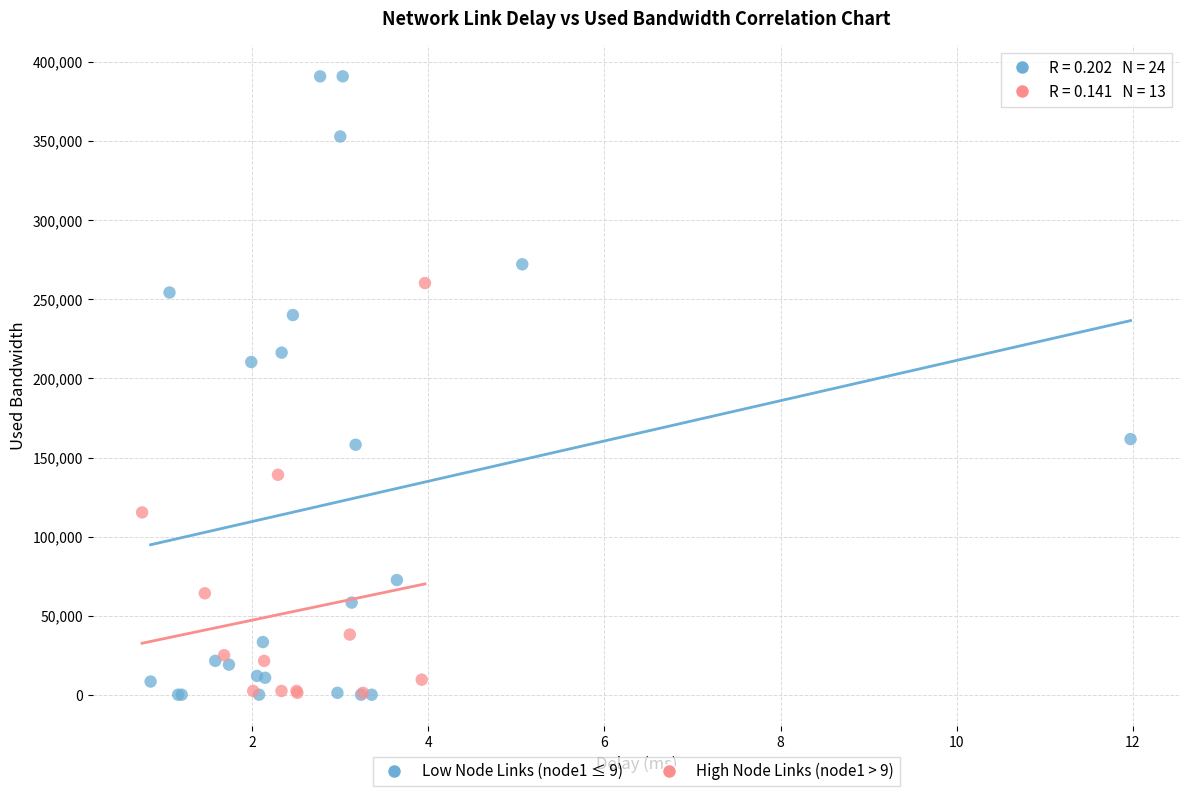

Which series reaches the maximum Y coordinate?

Low Node Links (node1 ≤ 9)